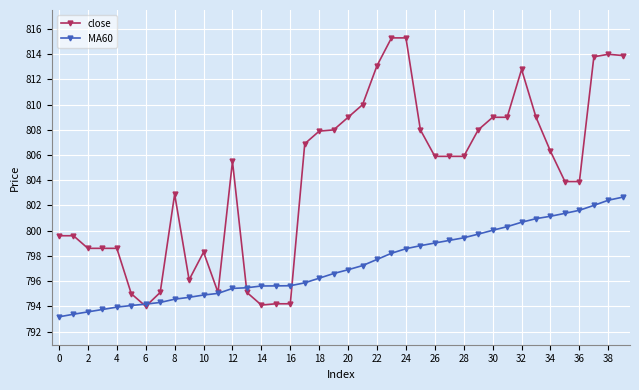

How many data points in MA60 are less than 796?

18